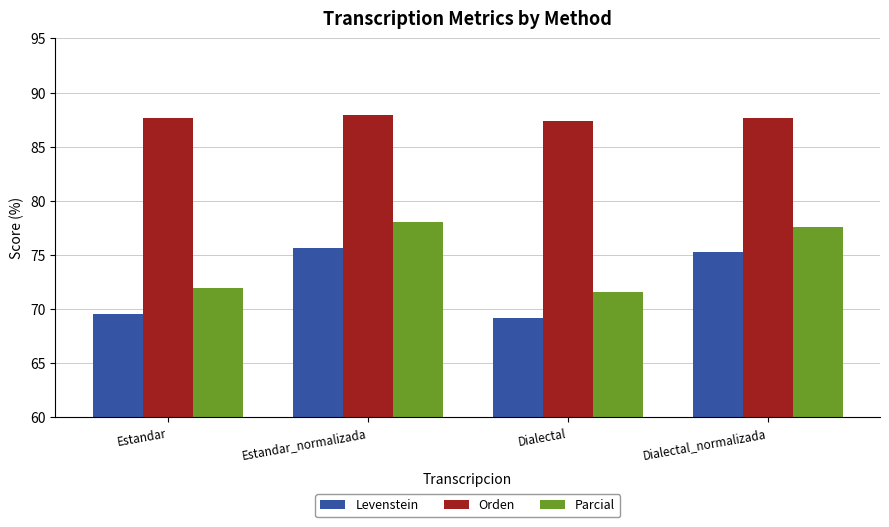

What is the minimum value for Levenstein?

69.2